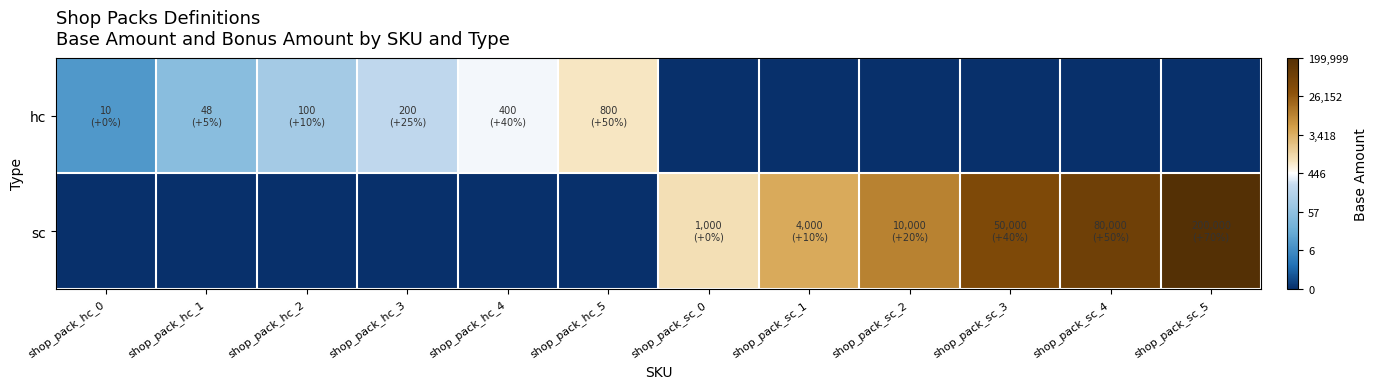

How many categories are shown in the chart?

12